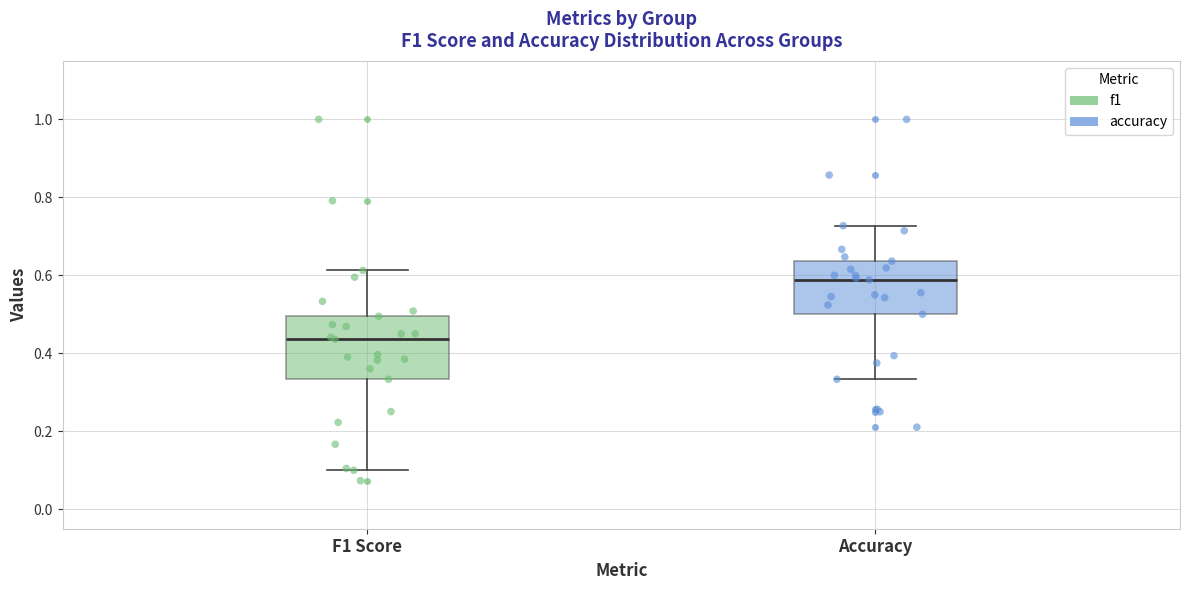

Reading left to right, read every box against the y-axis: the position of its median line, the range the box covers, and the ends of its whiskers. The values are not printed on the chart, so give them approximately, as read against the axis.

F1 Score: median 0.44, box 0.34 to 0.50, whiskers 0.10 to 0.62
Accuracy: median 0.58, box 0.50 to 0.64, whiskers 0.34 to 0.72